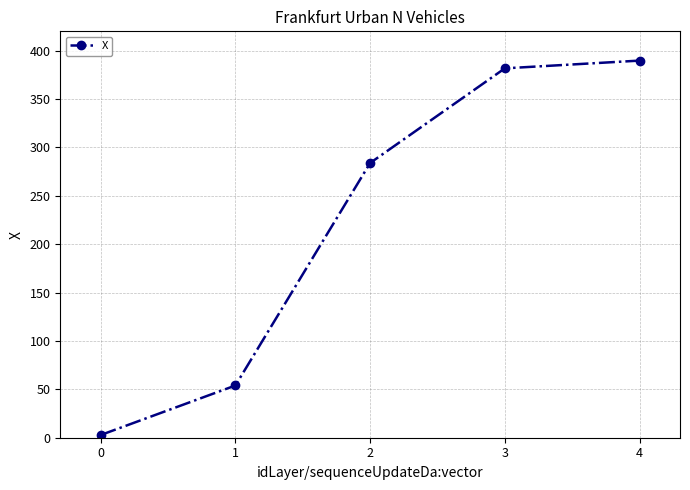

What is the average value?

222.4